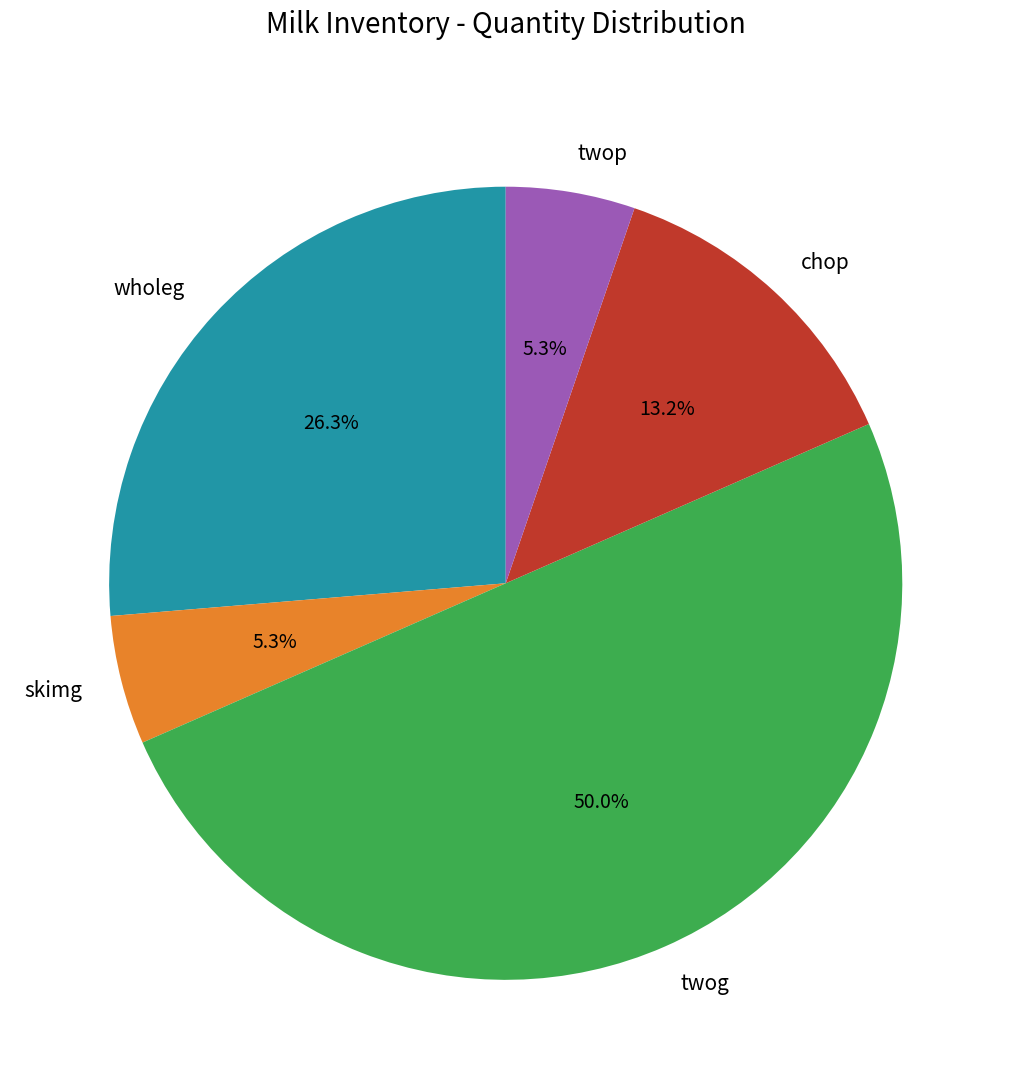

What percentage is the wholeg slice, to the nearest percent?

26%